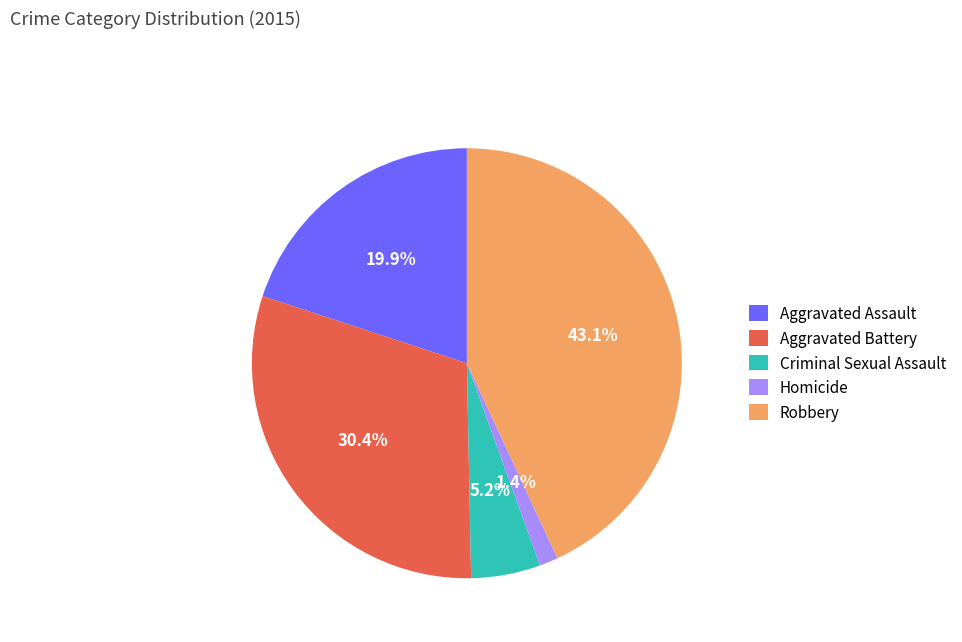

To the nearest percent, what is the average slice percentage?

20%